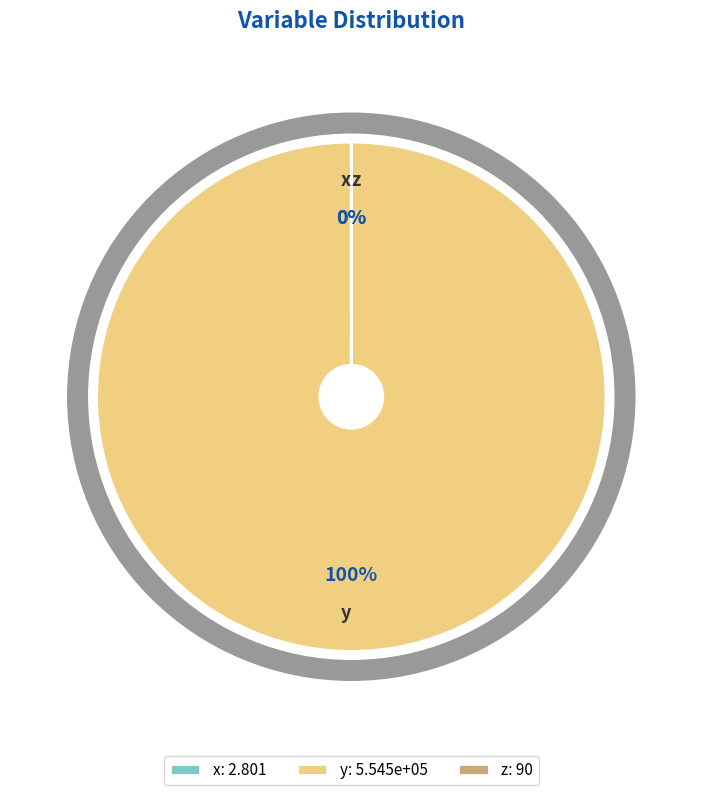

Combined, do z and x account for over 50%?

No